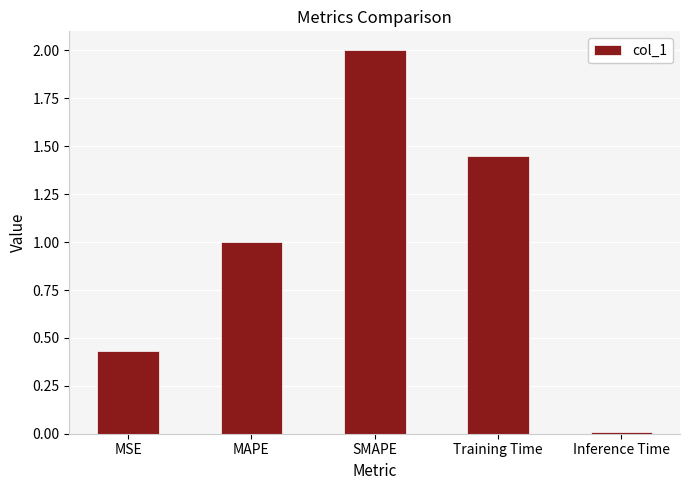

What is the value of the 3rd bar from the left?

2.0